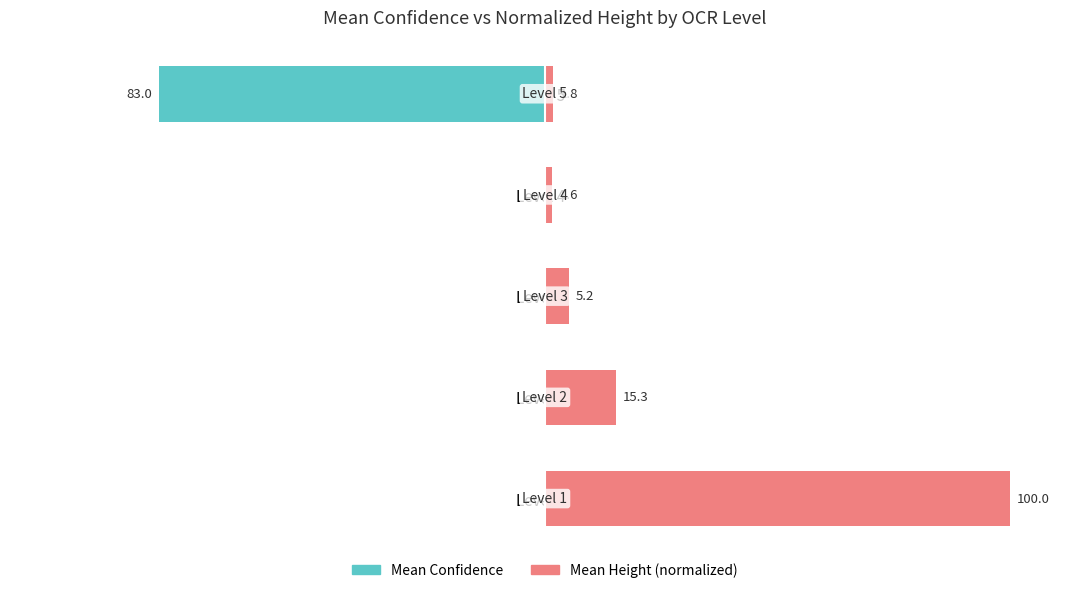

Is it true that Mean Confidence equals 25.4 at Level 1?

False